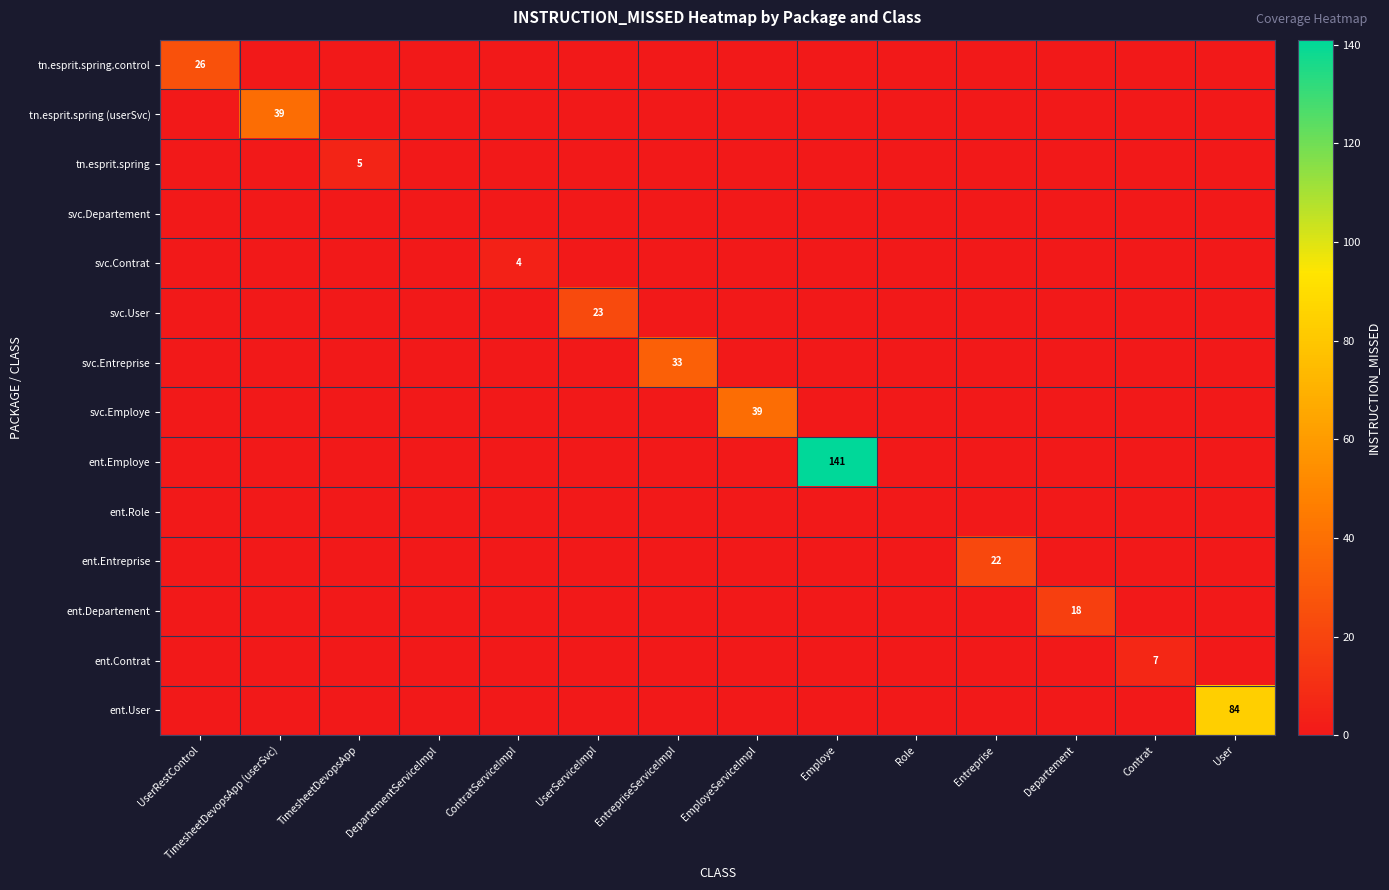

True or false: ent.Contrat has a value of 10 at Contrat.

False